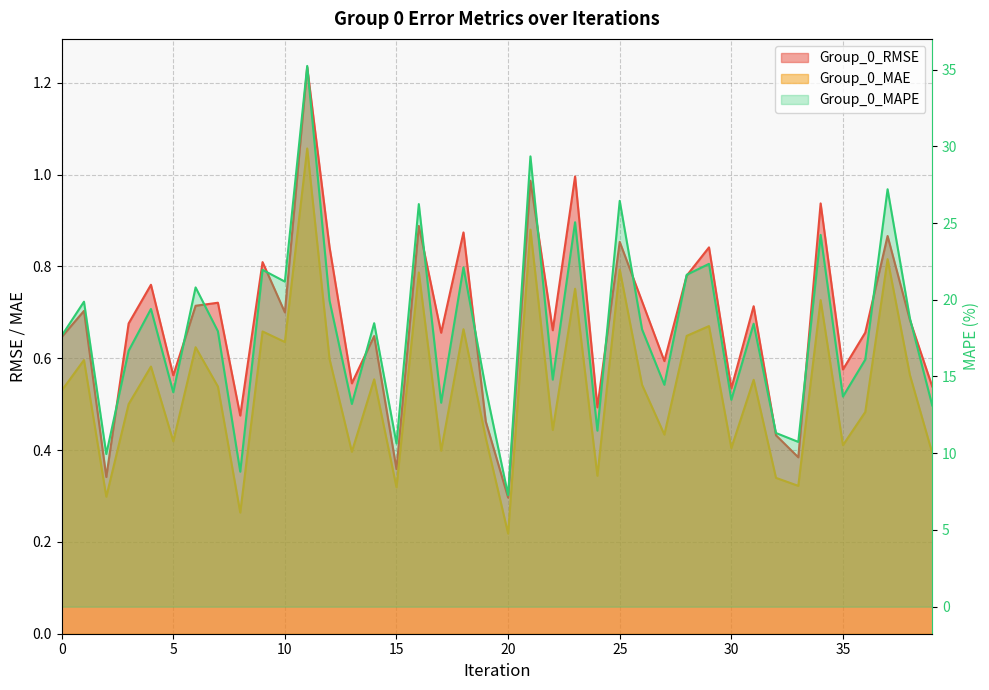

How many values in the Group_0_MAPE series are below 18?

20